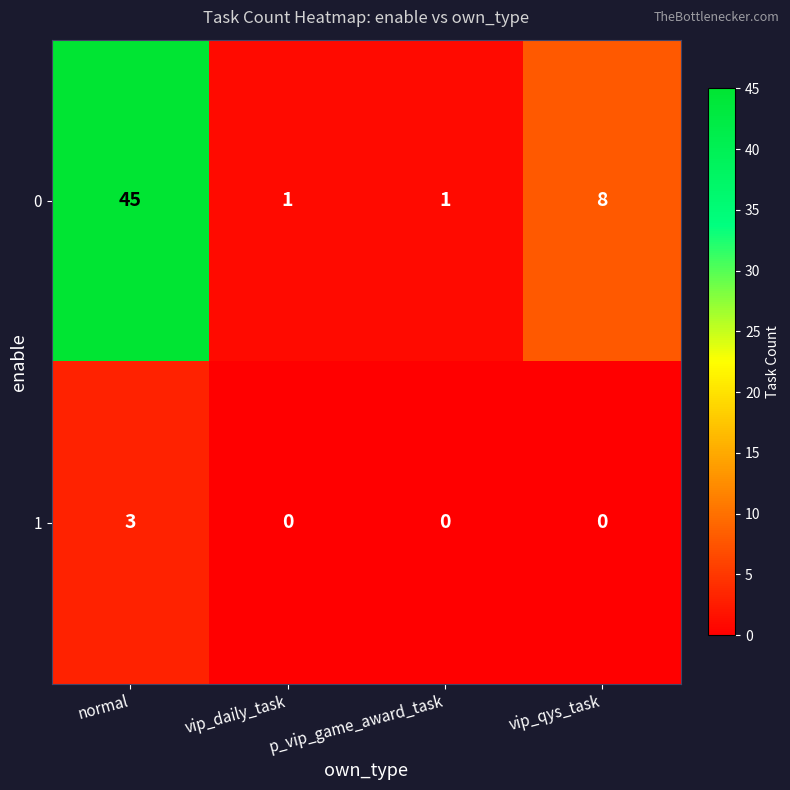

The 1 series shows 0 at vip_qys_task. True or false?

True